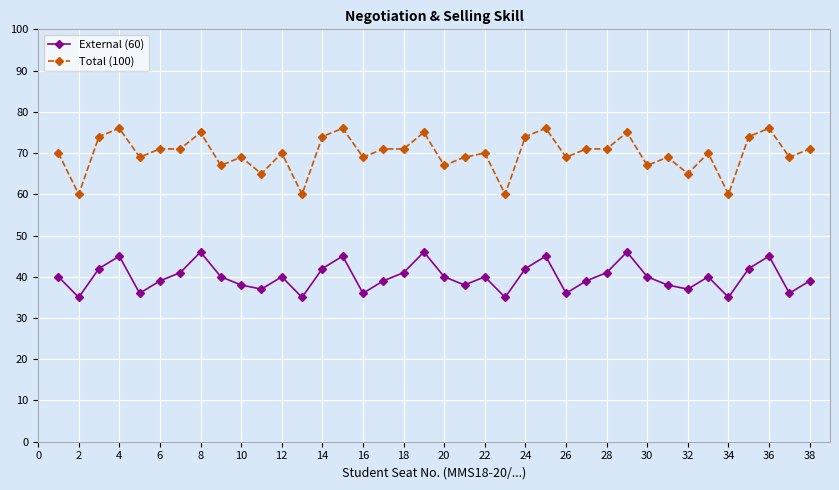

What is the highest value of the Total (100) series?

76